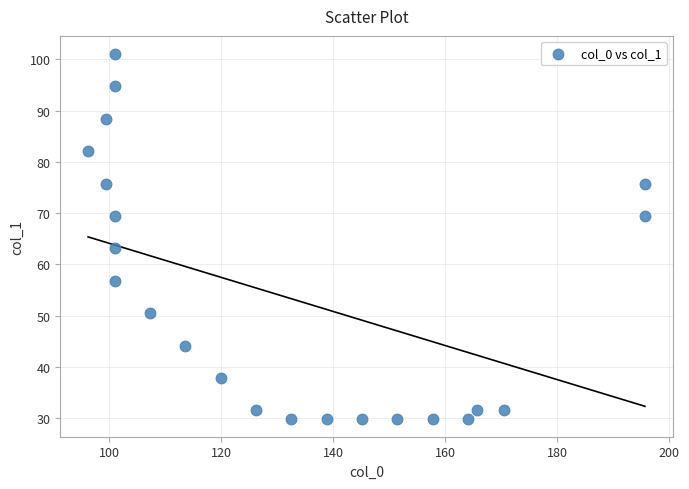

What Y value in the scatter plot is closest to 65?

63.1